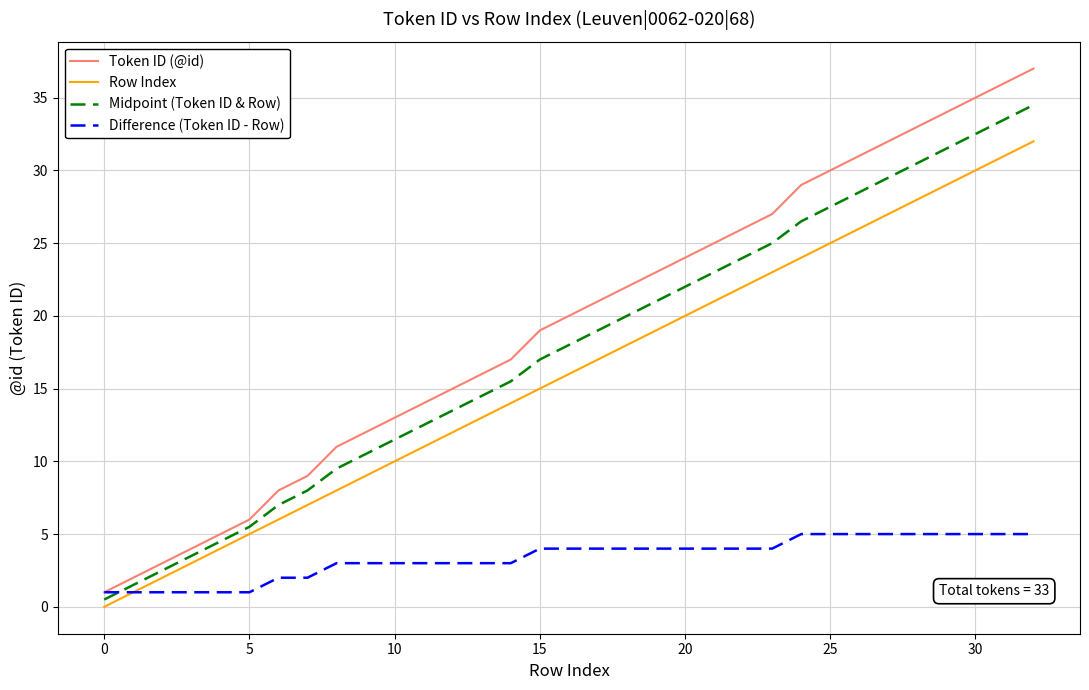

List the series in order of their peak value, lowest first.

Difference (Token ID - Row), Row Index, Midpoint (Token ID & Row), Token ID (@id)